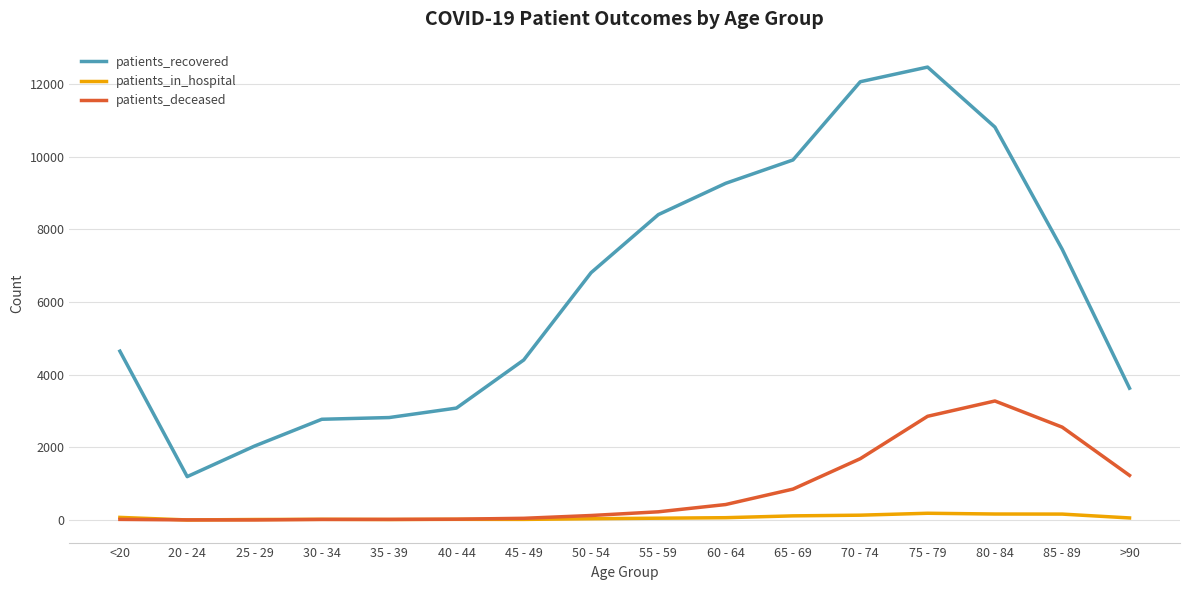

Which series has the widest spread of values?

patients_recovered